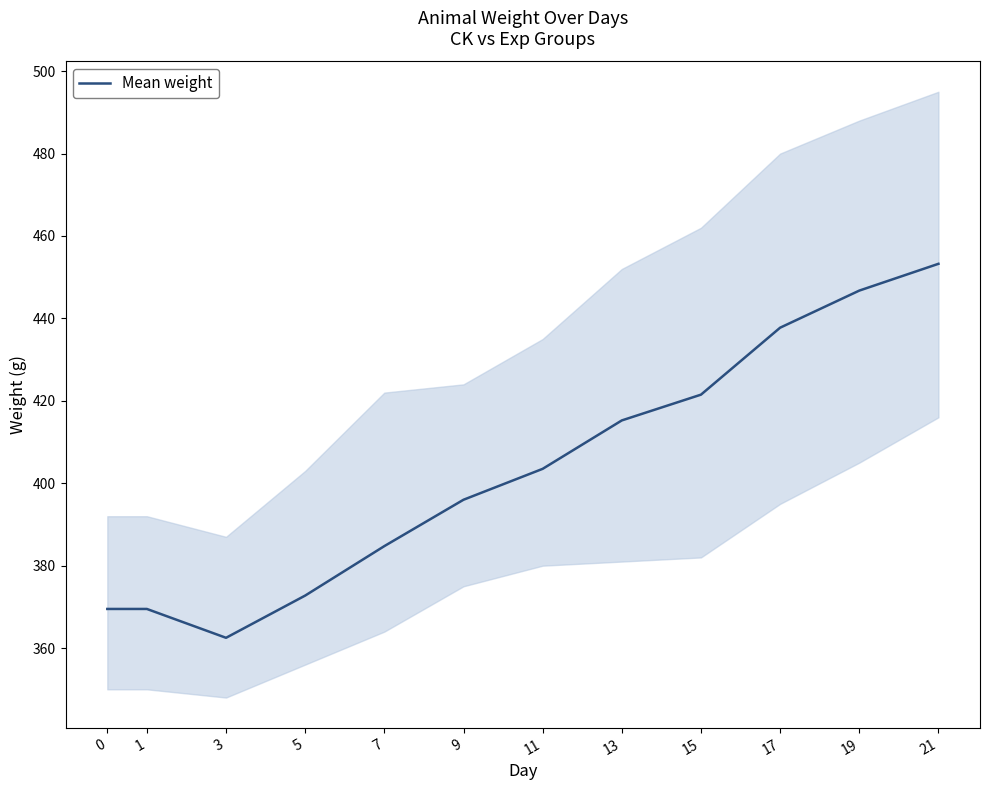

What is the minimum value shown in the chart?

362.5